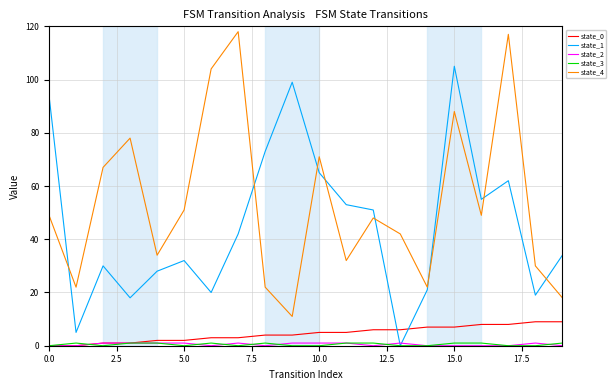

What is the greatest value displayed?

118